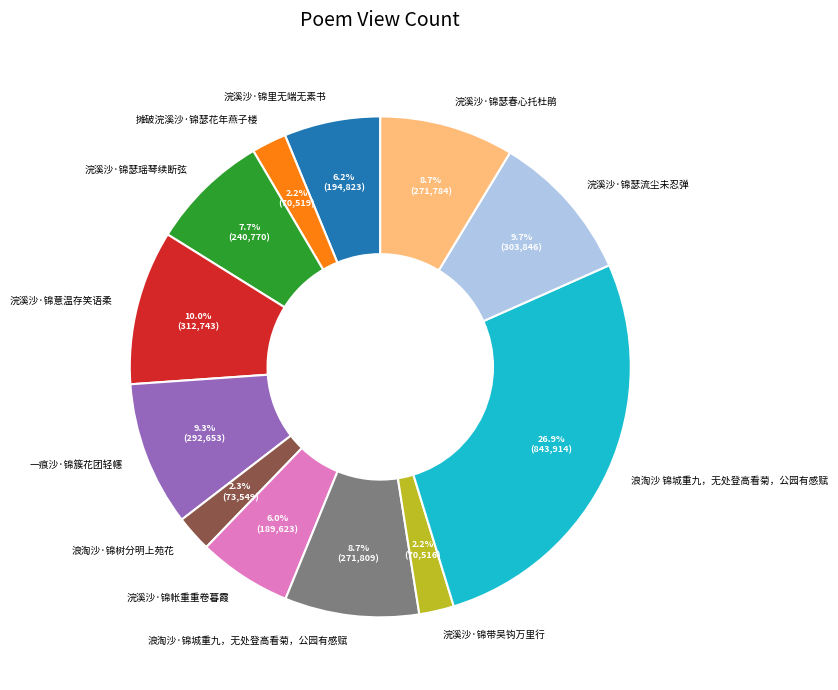

Combined, do 浪淘沙·锦城重九，无处登高看菊，公园有感赋 and 摊破浣溪沙·锦瑟花年燕子楼 account for over 50%?

No